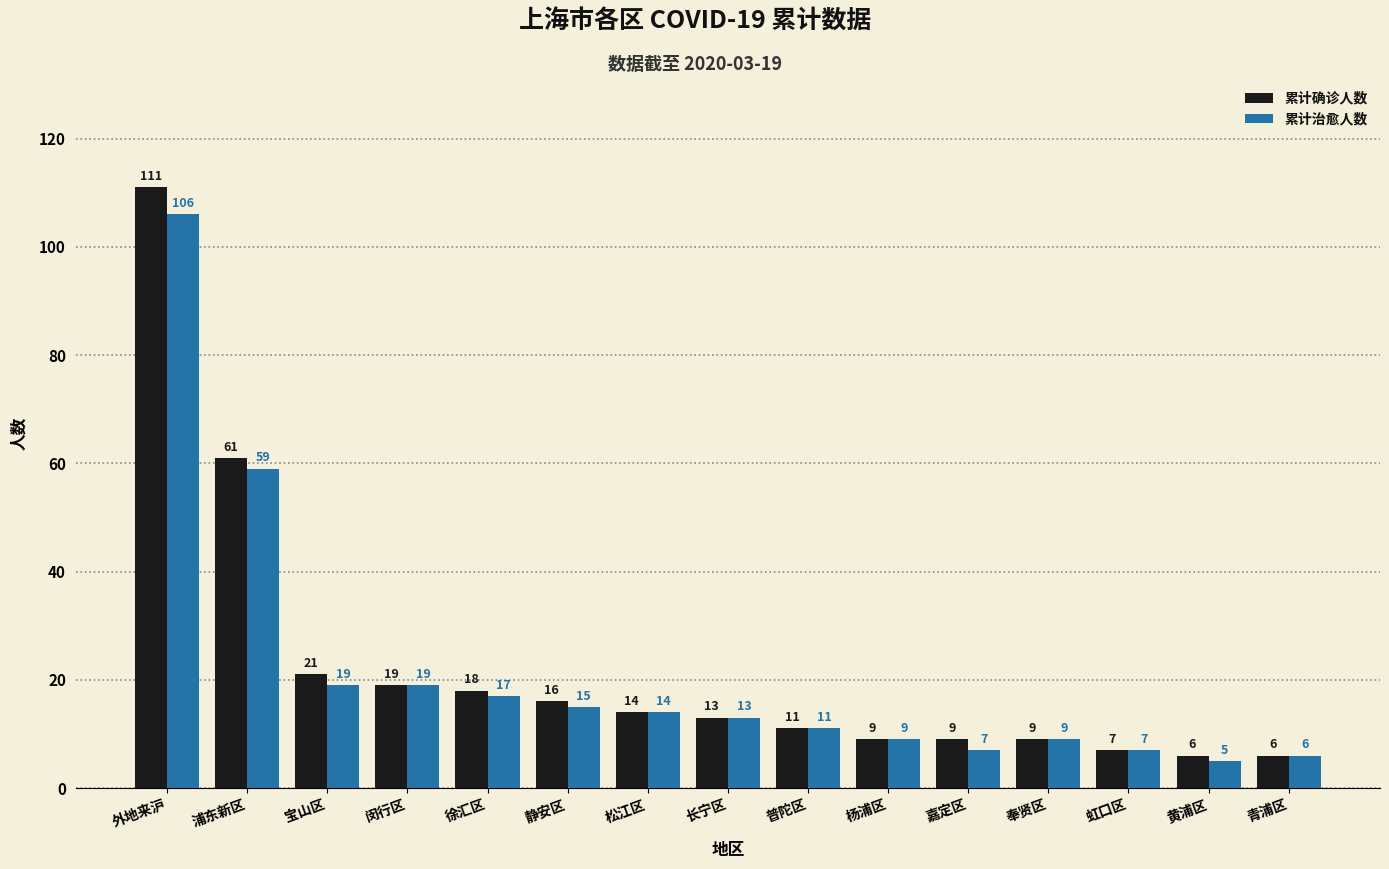

Reading right to left, what are all the values shown in this chart?

累计确诊人数: 青浦区=6	黄浦区=6	虹口区=7	奉贤区=9	嘉定区=9	杨浦区=9	普陀区=11	长宁区=13	松江区=14	静安区=16	徐汇区=18	闵行区=19	宝山区=21	浦东新区=61	外地来沪=111
累计治愈人数: 青浦区=6	黄浦区=5	虹口区=7	奉贤区=9	嘉定区=7	杨浦区=9	普陀区=11	长宁区=13	松江区=14	静安区=15	徐汇区=17	闵行区=19	宝山区=19	浦东新区=59	外地来沪=106